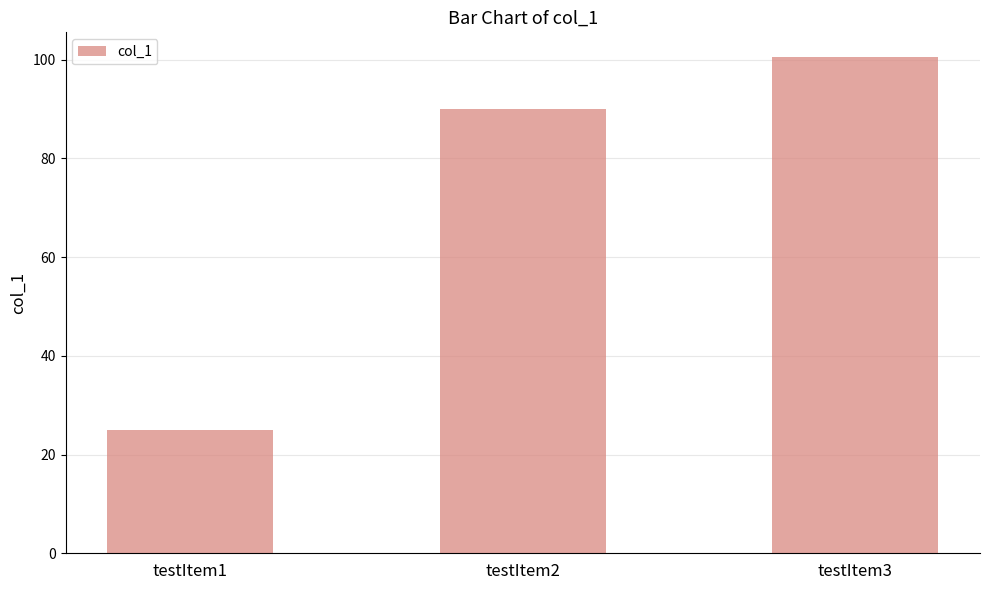

True or false: the data shows 61.5 at testItem3.

False